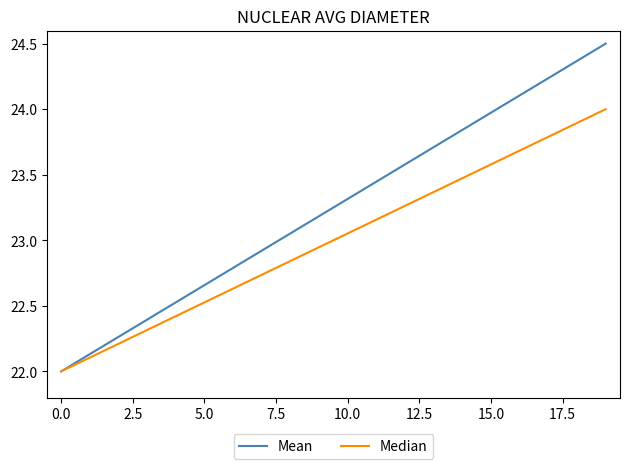

List the series in order of their overall mean, highest first.

Mean, Median